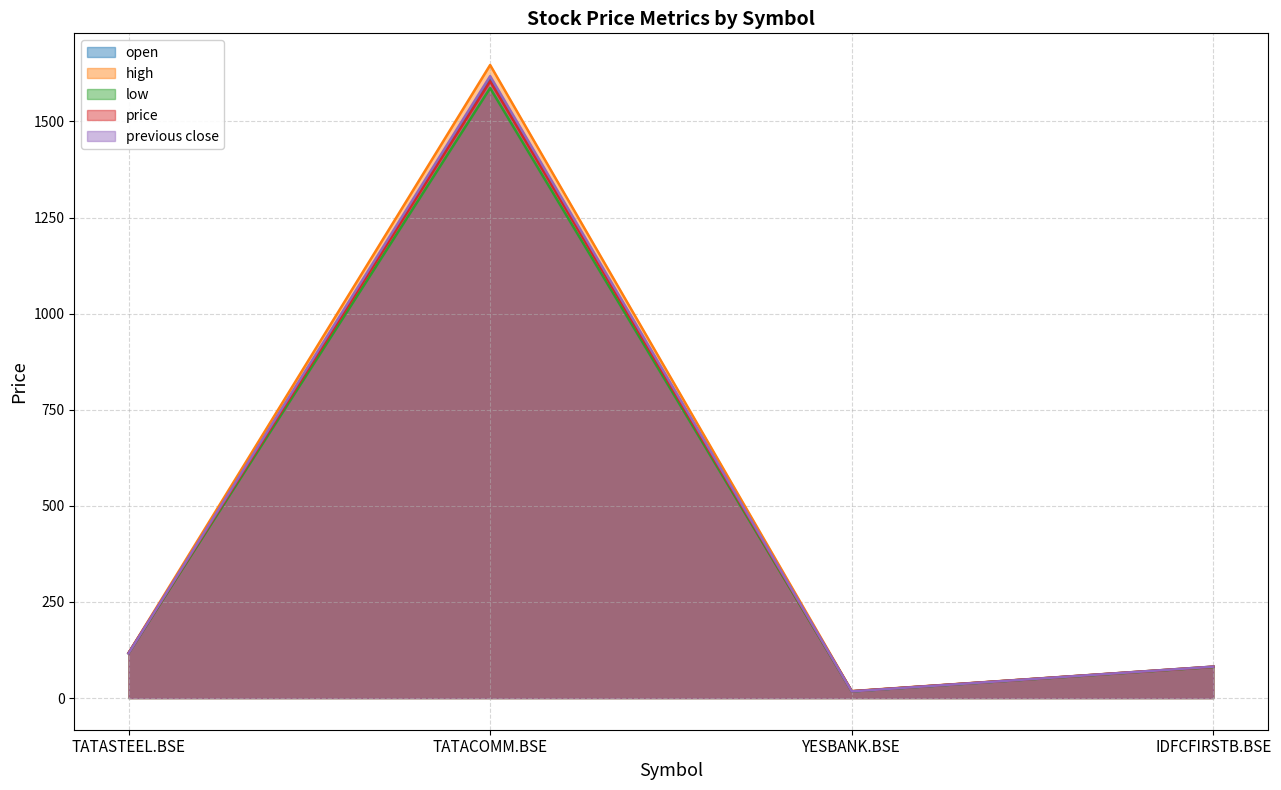

Which label corresponds to the largest value in the chart?

TATACOMM.BSE